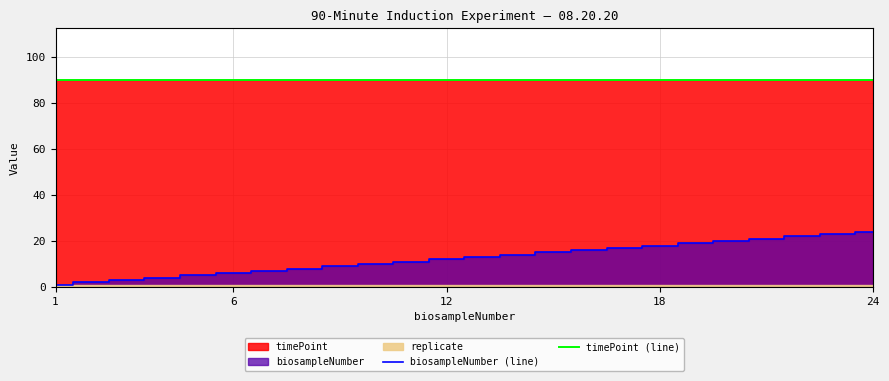

What value does the biosampleNumber (line) series have at 12?

12